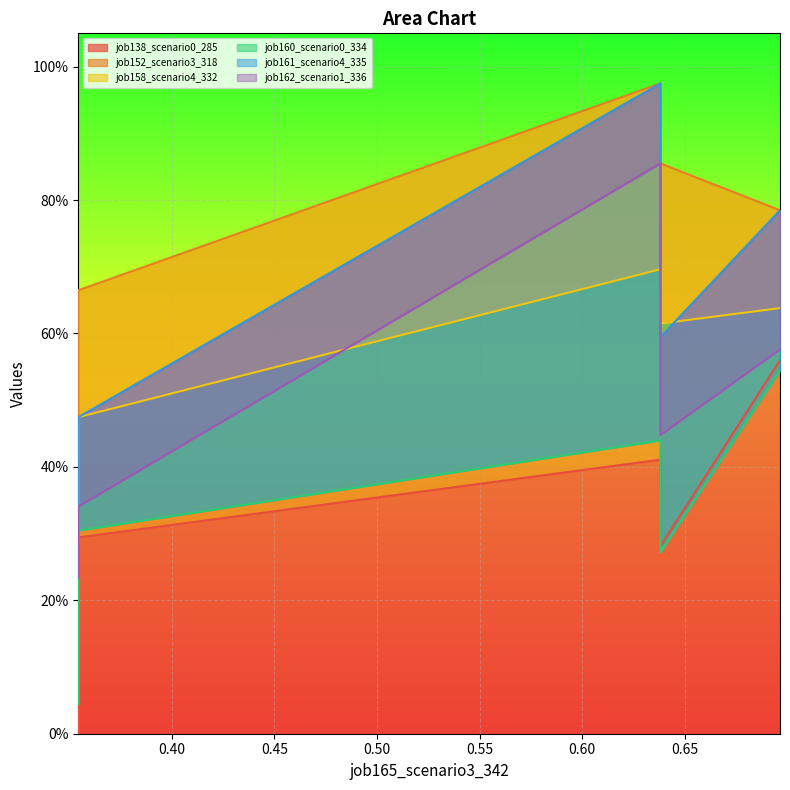

Which series has the largest total across all categories?

job152_scenario3_318